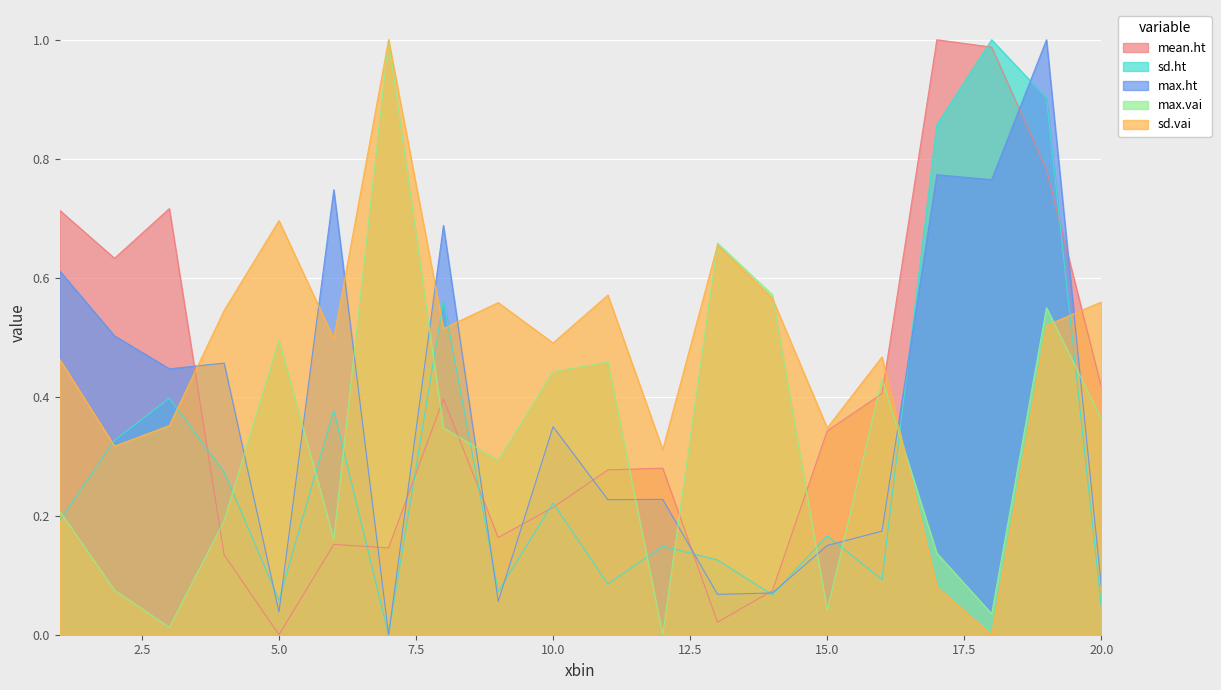

True or false: max.ht and mean.ht cross at least once.

True